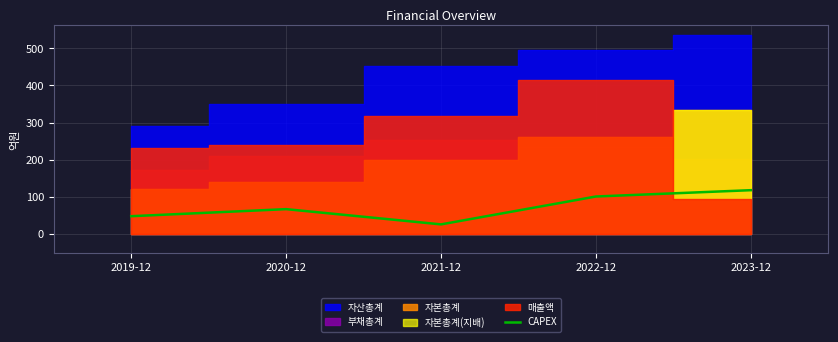

The chart shows a value of 22 at 2019-12. True or false?

False